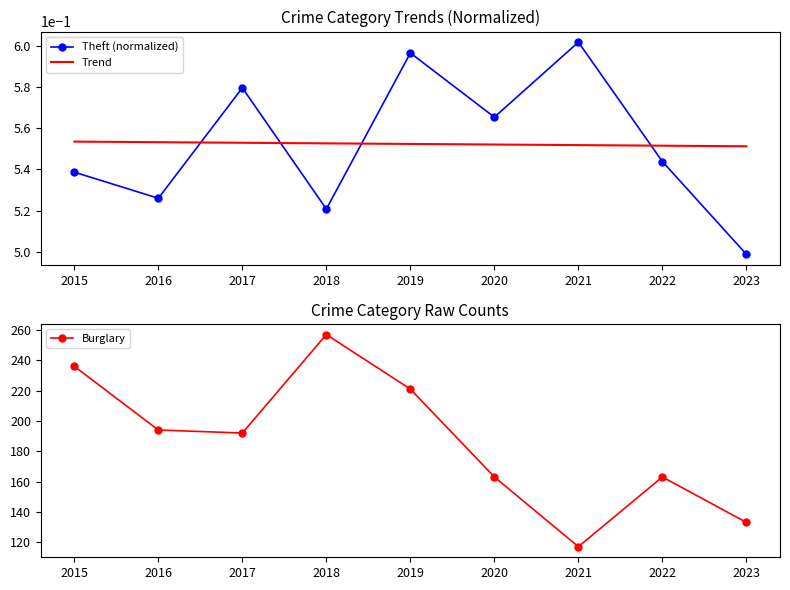

How many Trend values are between 0 and 1?

9